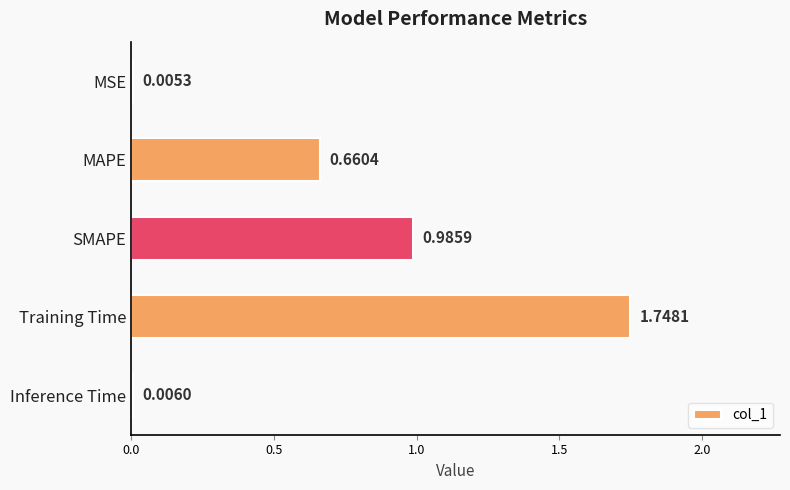

Between Training Time and Inference Time, which is larger?

Training Time